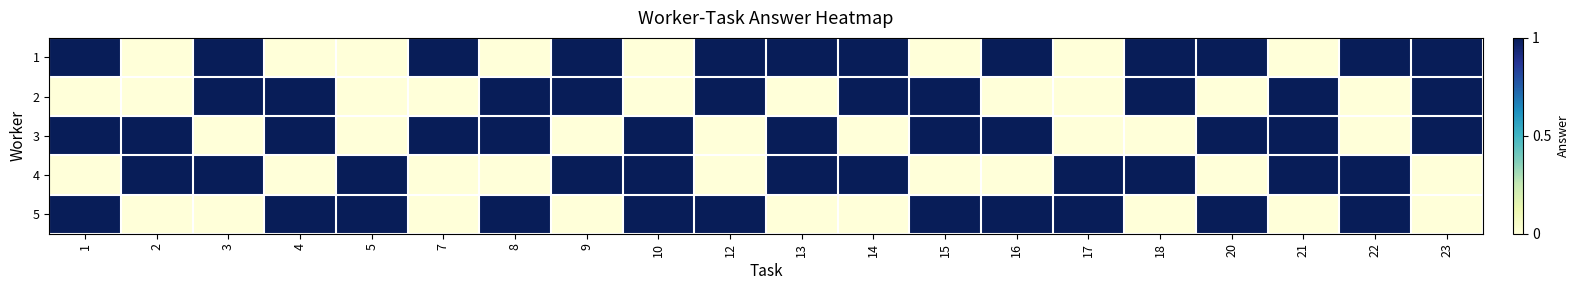

What is the spread (max minus min) of values at 20?

1